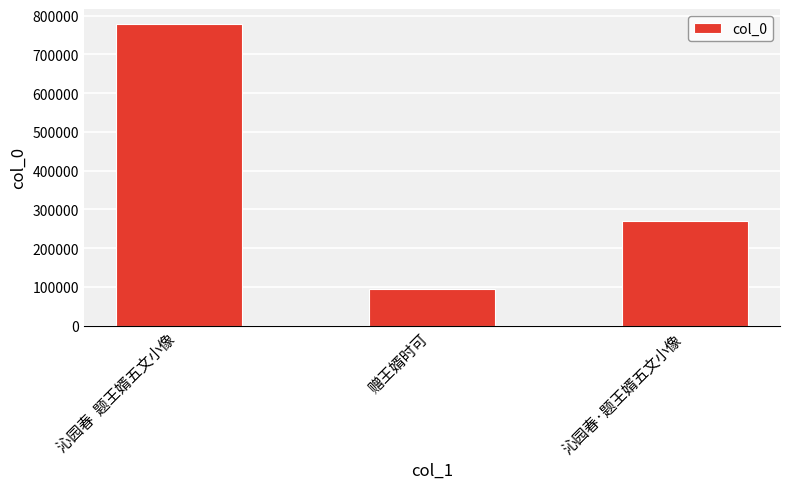

At which label is the value closest to 436612?

沁园春·题王婿五文小像